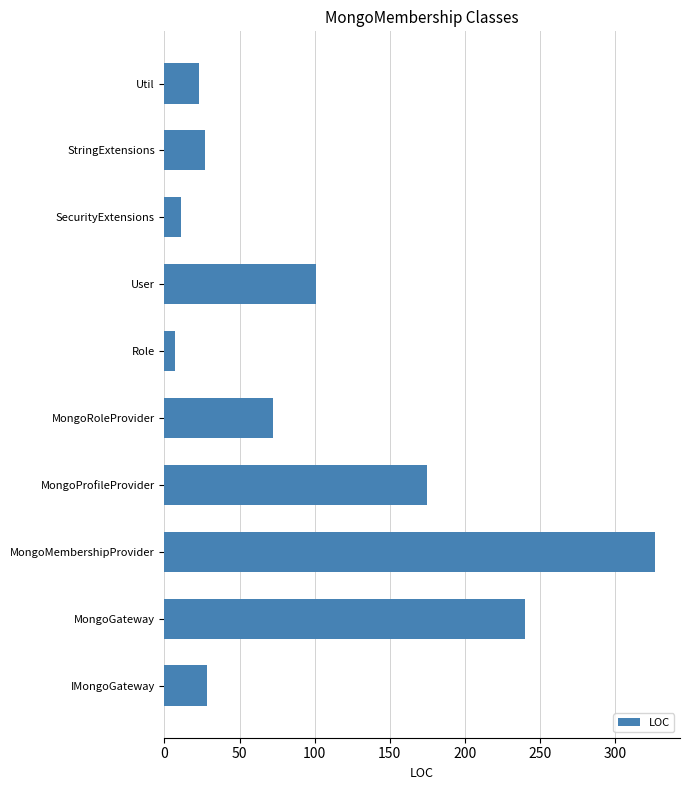

What is the maximum value shown in the chart?

327